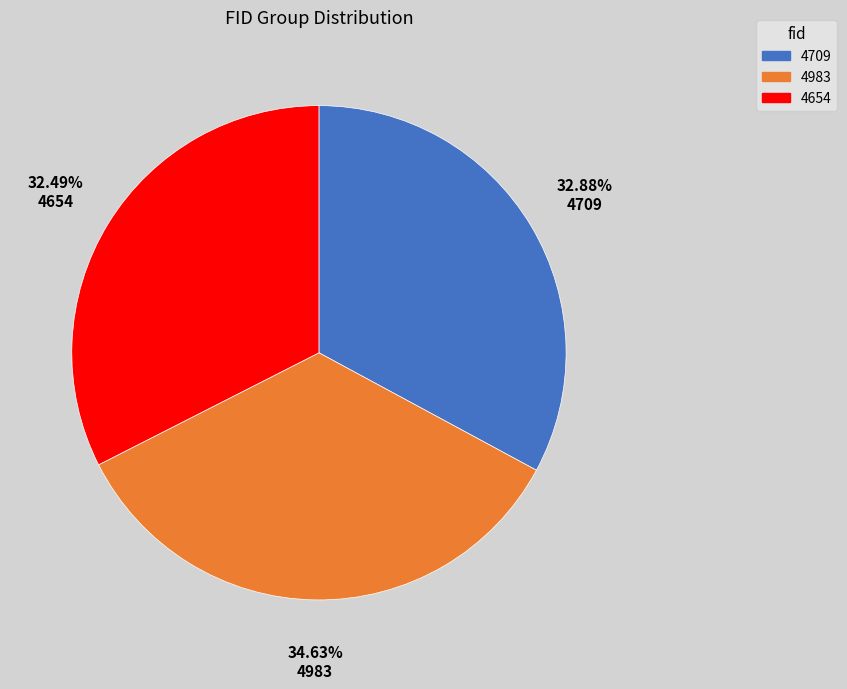

True or false: 4983 accounts for 24% of the total.

False